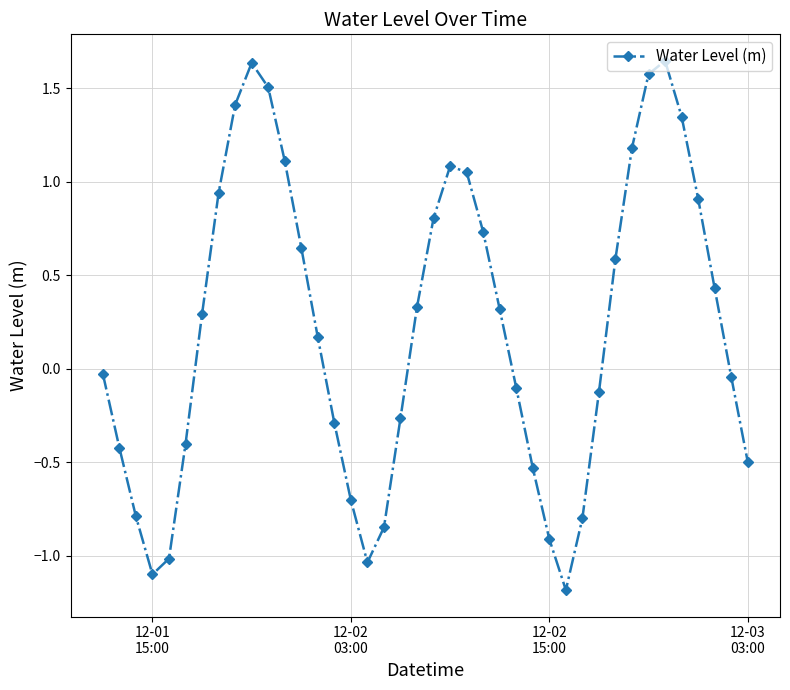

What is the minimum value shown in the chart?

-1.2